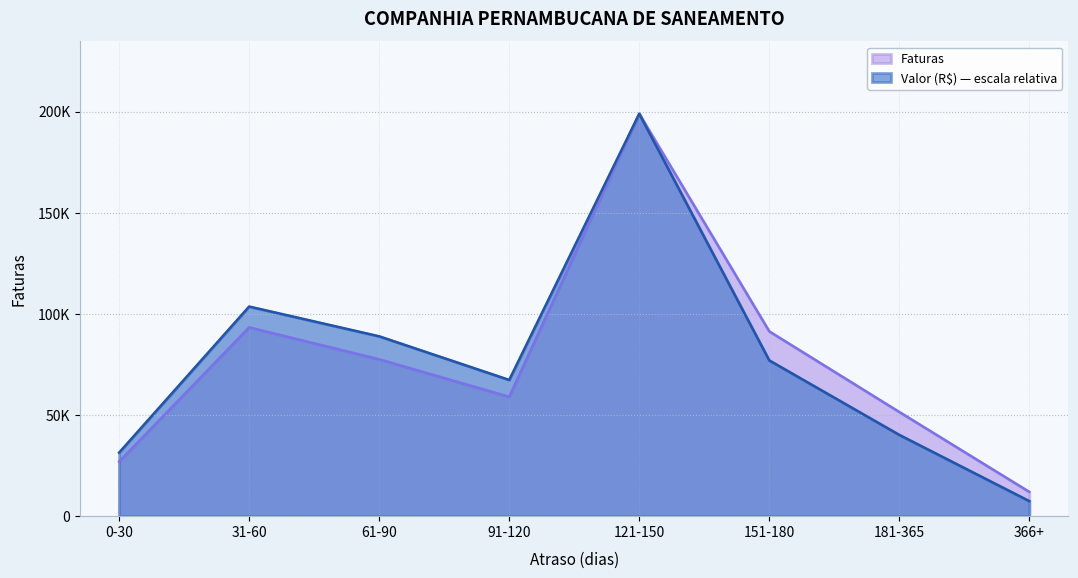

How many series are shown in this chart?

2